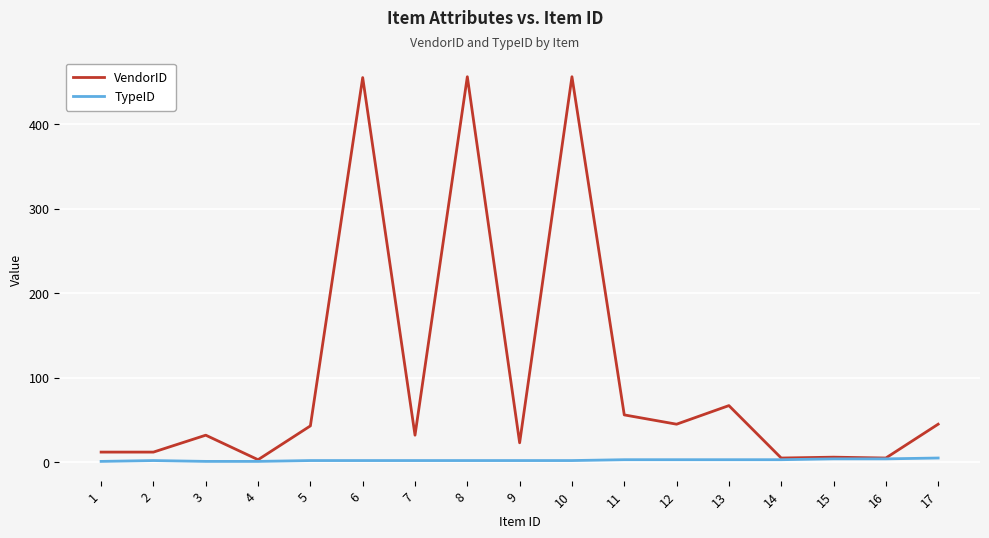

The VendorID series shows 19 at 11. True or false?

False